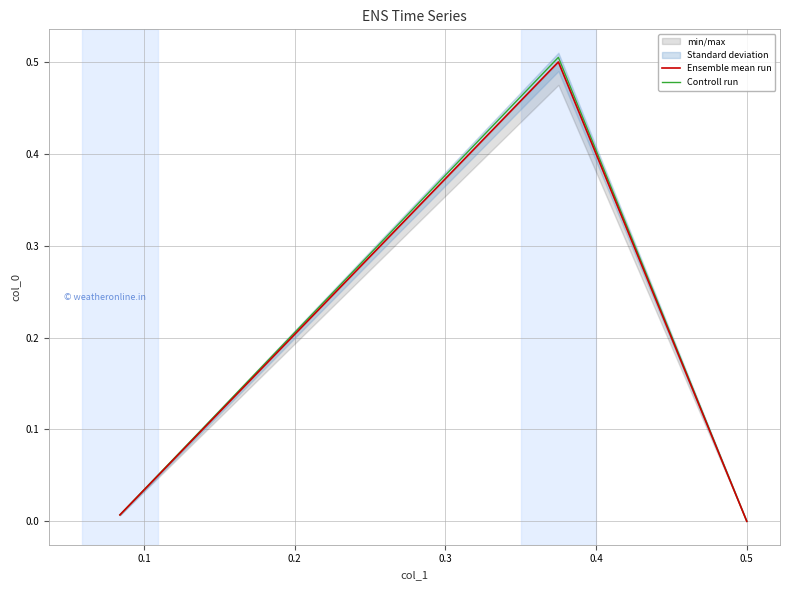

True or false: Controll run has a value of 0.0 at 0.5.

True